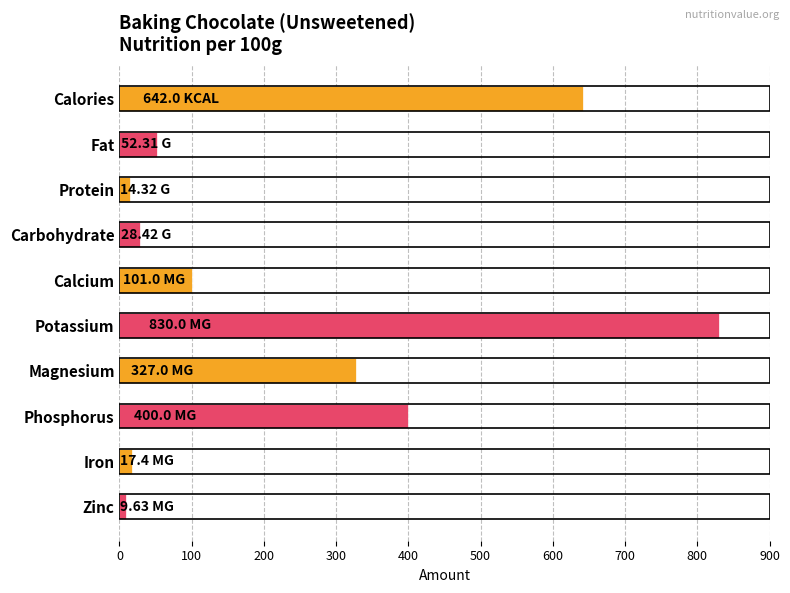

What is the average value?

242.2